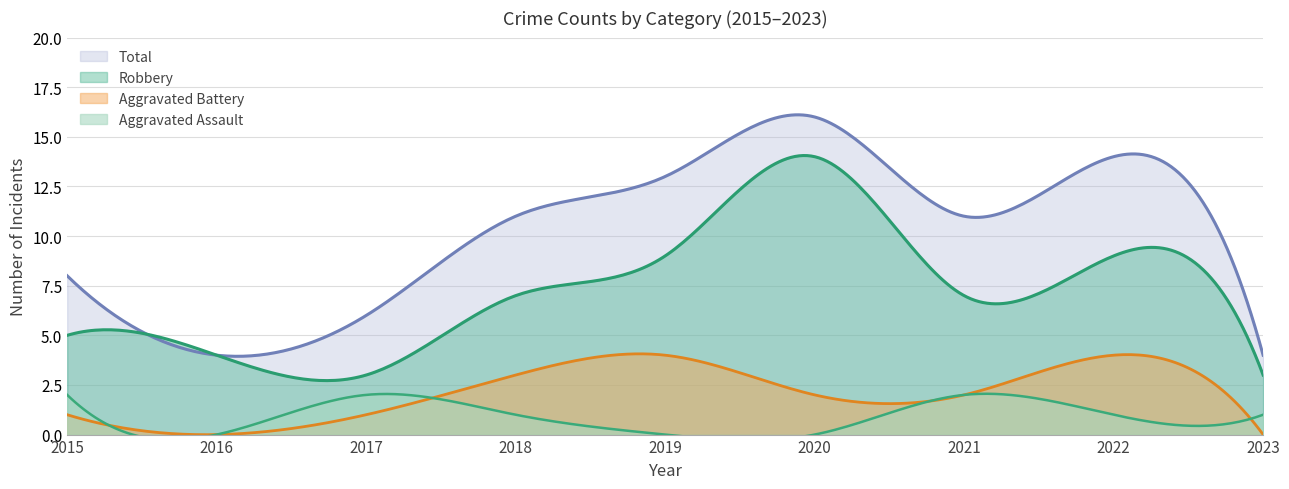

In Total, how many points are higher than both neighbors (excluding endpoints)?

2